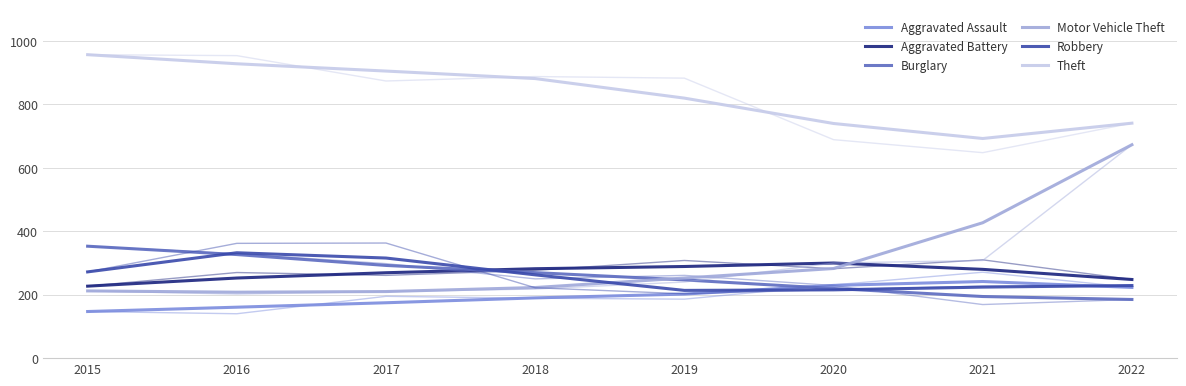

Is the value of Aggravated Assault at 2021 greater than the value of Motor Vehicle Theft at 2020?

No